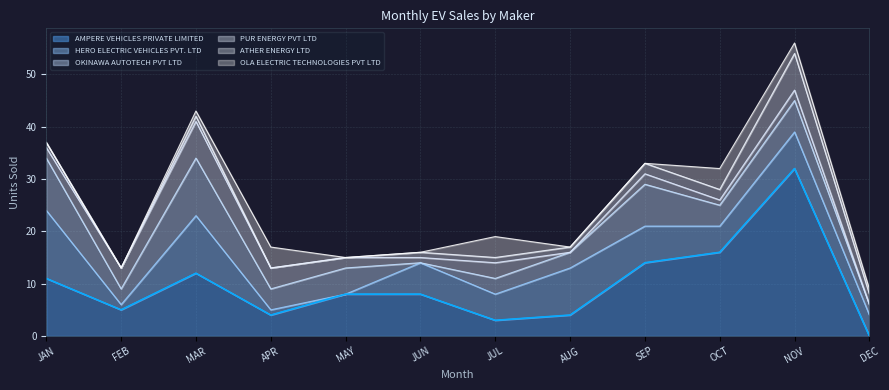

Is it true that OLA ELECTRIC TECHNOLOGIES PVT LTD equals 6 at JUL?

False